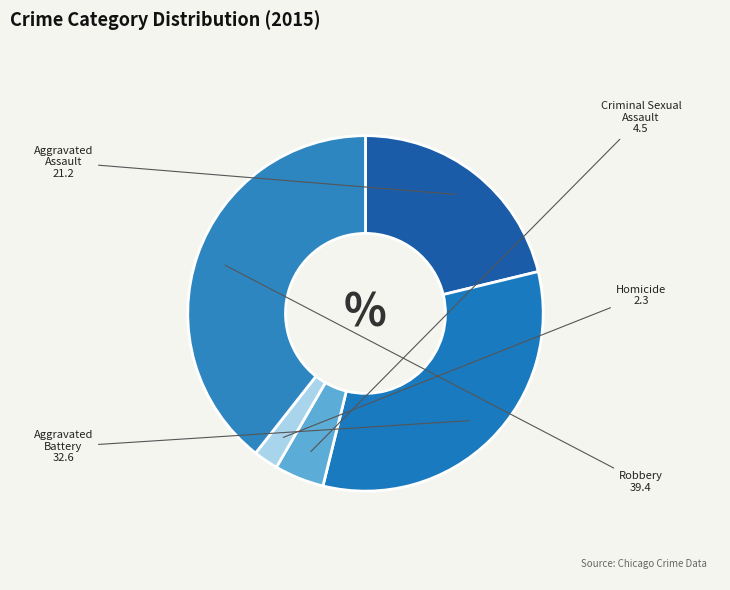

Which category has the biggest portion of the pie?

Robbery